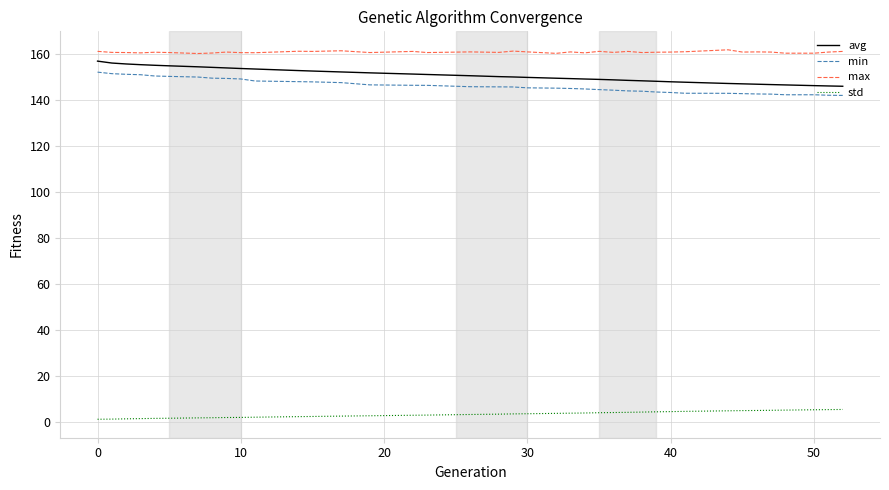

True or false: min and avg cross at least once.

False